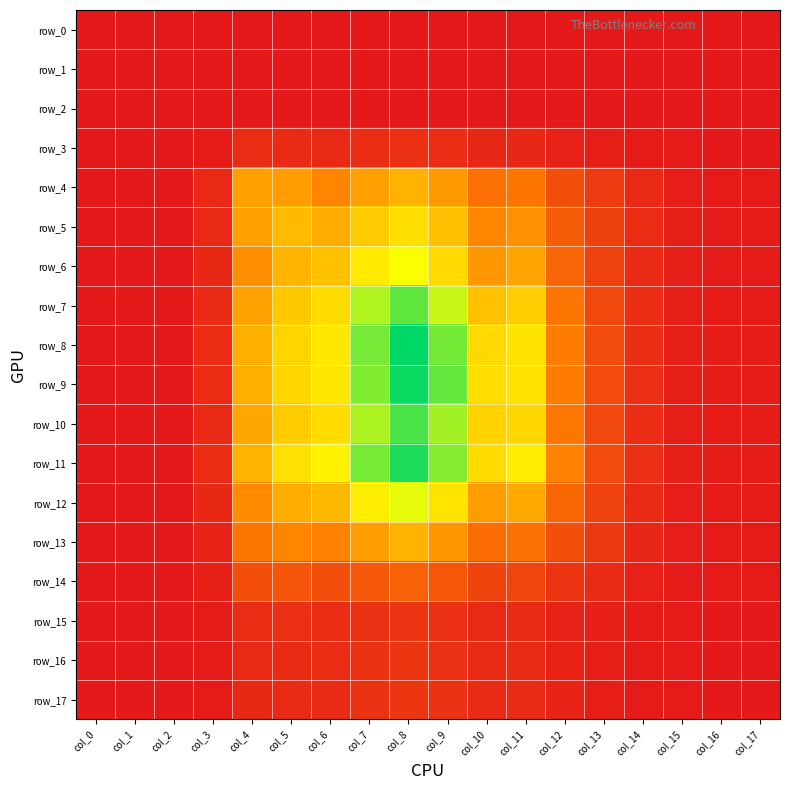

Reading left to right, transcribe all the data shown in this chart.

row_0: 0.0	0.0	0.0	0.0	0.0	0.0	0.0	0.0	0.0	0.0	0.0	0.0	0.0	0.0	0.0	0.0	0.0	0.0
row_1: 0.0	0.0	0.0	0.0	0.0	0.0	0.0	0.0	0.0	0.0	0.0	0.0	0.0	0.0	0.0	0.0	0.0	0.0
row_2: 0.0	0.0	0.0	0.0	0.0	0.0	0.0	0.0	0.0	0.0	0.0	0.0	0.0	0.0	0.0	0.0	0.0	0.0
row_3: 0.0	0.0	0.0	0.0	0.0	0.0	0.0	0.0	0.0	0.0	0.0	0.0	0.0	0.0	0.0	0.0	0.0	0.0
row_4: 0.0	0.0	0.0	0.0	0.1	0.1	0.1	0.1	0.1	0.1	0.0	0.0	0.0	0.0	0.0	0.0	0.0	0.0
row_5: 0.0	0.0	0.0	0.0	0.1	0.1	0.1	0.1	0.1	0.1	0.1	0.1	0.0	0.0	0.0	0.0	0.0	0.0
row_6: 0.0	0.0	0.0	0.0	0.1	0.1	0.1	0.1	0.1	0.1	0.1	0.1	0.0	0.0	0.0	0.0	0.0	0.0
row_7: 0.0	0.0	0.0	0.0	0.1	0.1	0.1	0.1	0.1	0.1	0.1	0.1	0.0	0.0	0.0	0.0	0.0	0.0
row_8: 0.0	0.0	0.0	0.0	0.1	0.1	0.1	0.1	0.1	0.1	0.1	0.1	0.0	0.0	0.0	0.0	0.0	0.0
row_9: 0.0	0.0	0.0	0.0	0.1	0.1	0.1	0.1	0.1	0.1	0.1	0.1	0.0	0.0	0.0	0.0	0.0	0.0
row_10: 0.0	0.0	0.0	0.0	0.1	0.1	0.1	0.1	0.1	0.1	0.1	0.1	0.0	0.0	0.0	0.0	0.0	0.0
row_11: 0.0	0.0	0.0	0.0	0.1	0.1	0.1	0.1	0.1	0.1	0.1	0.1	0.0	0.0	0.0	0.0	0.0	0.0
row_12: 0.0	0.0	0.0	0.0	0.1	0.1	0.1	0.1	0.1	0.1	0.1	0.1	0.0	0.0	0.0	0.0	0.0	0.0
row_13: 0.0	0.0	0.0	0.0	0.0	0.1	0.0	0.1	0.1	0.1	0.0	0.0	0.0	0.0	0.0	0.0	0.0	0.0
row_14: 0.0	0.0	0.0	0.0	0.0	0.0	0.0	0.0	0.0	0.0	0.0	0.0	0.0	0.0	0.0	0.0	0.0	0.0
row_15: 0.0	0.0	0.0	0.0	0.0	0.0	0.0	0.0	0.0	0.0	0.0	0.0	0.0	0.0	0.0	0.0	0.0	0.0
row_16: 0.0	0.0	0.0	0.0	0.0	0.0	0.0	0.0	0.0	0.0	0.0	0.0	0.0	0.0	0.0	0.0	0.0	0.0
row_17: 0.0	0.0	0.0	0.0	0.0	0.0	0.0	0.0	0.0	0.0	0.0	0.0	0.0	0.0	0.0	0.0	0.0	0.0